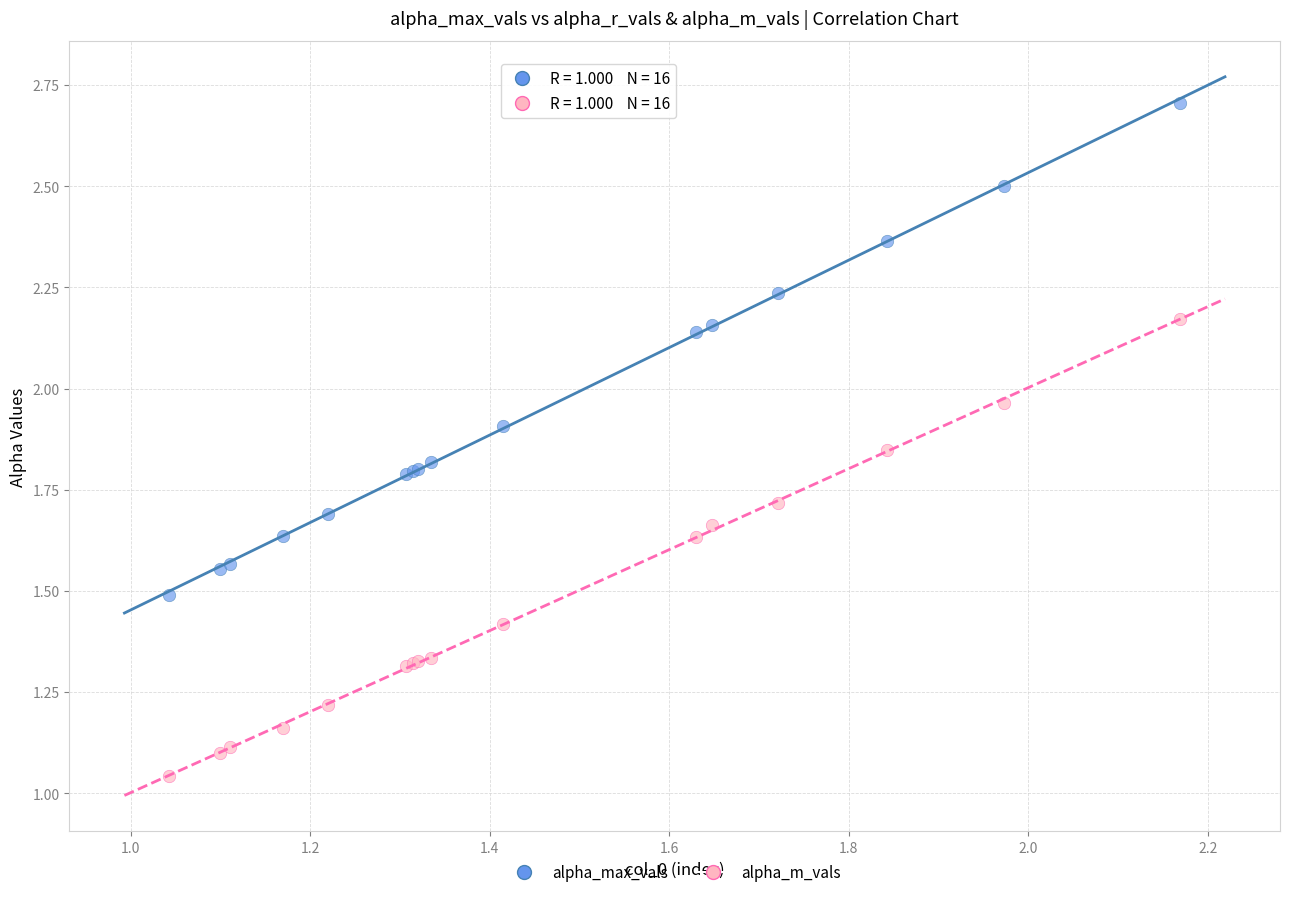

What is the X range (max minus min) for the scatter plot?

1.1